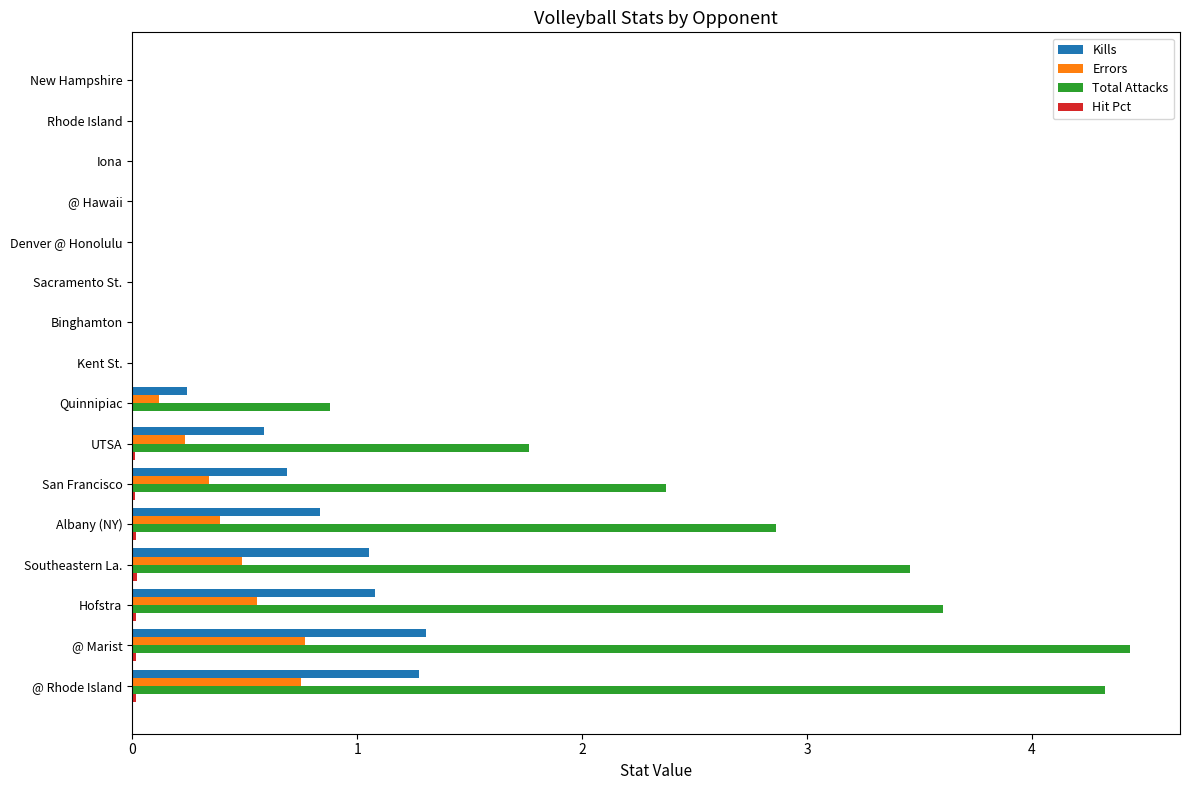

Which series has the largest total across all categories?

Total Attacks